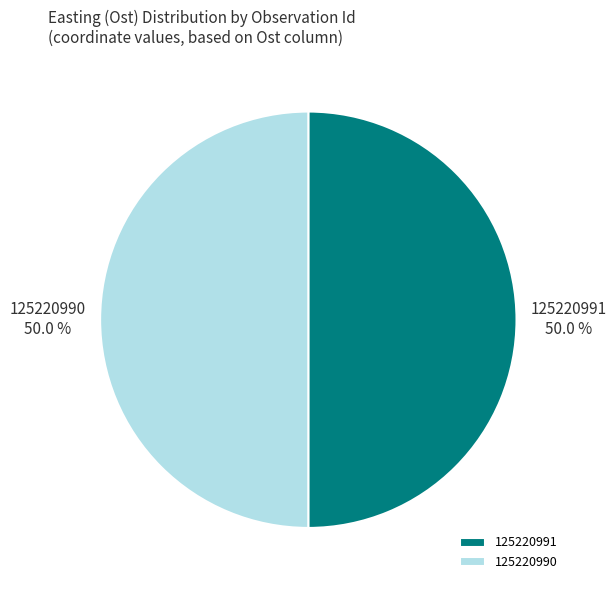

Approximately how many times larger is the value at 125220991 compared to 125220990?

1.0